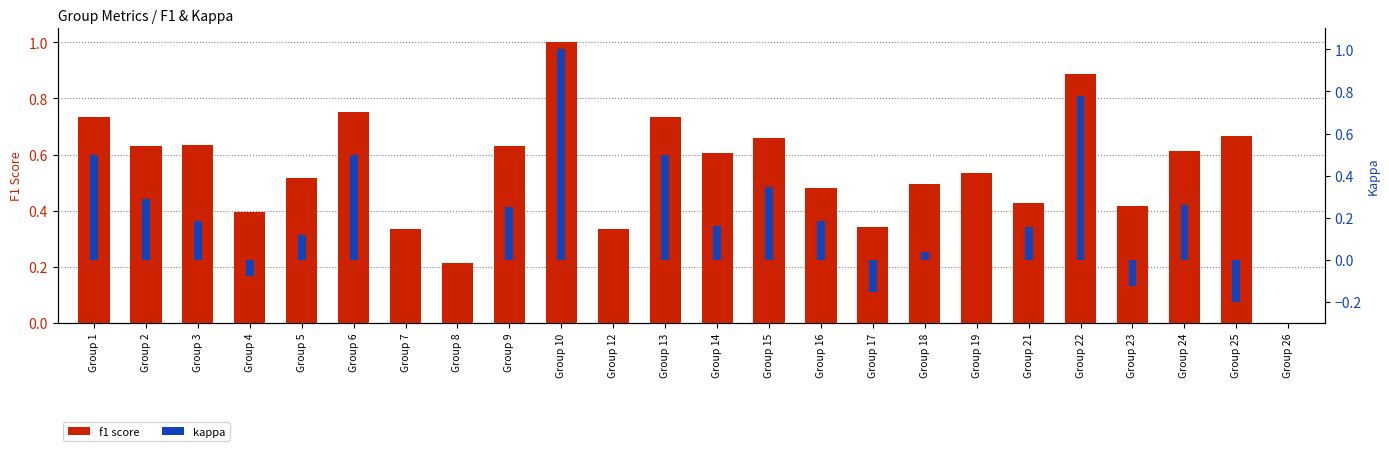

At how many categories does at least one series exceed 0?

23